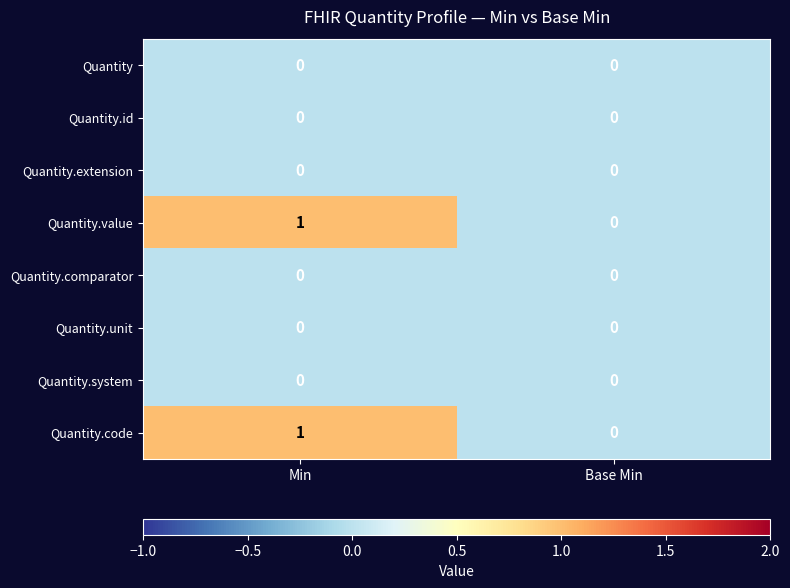

At which label does Quantity.value reach its peak?

Min